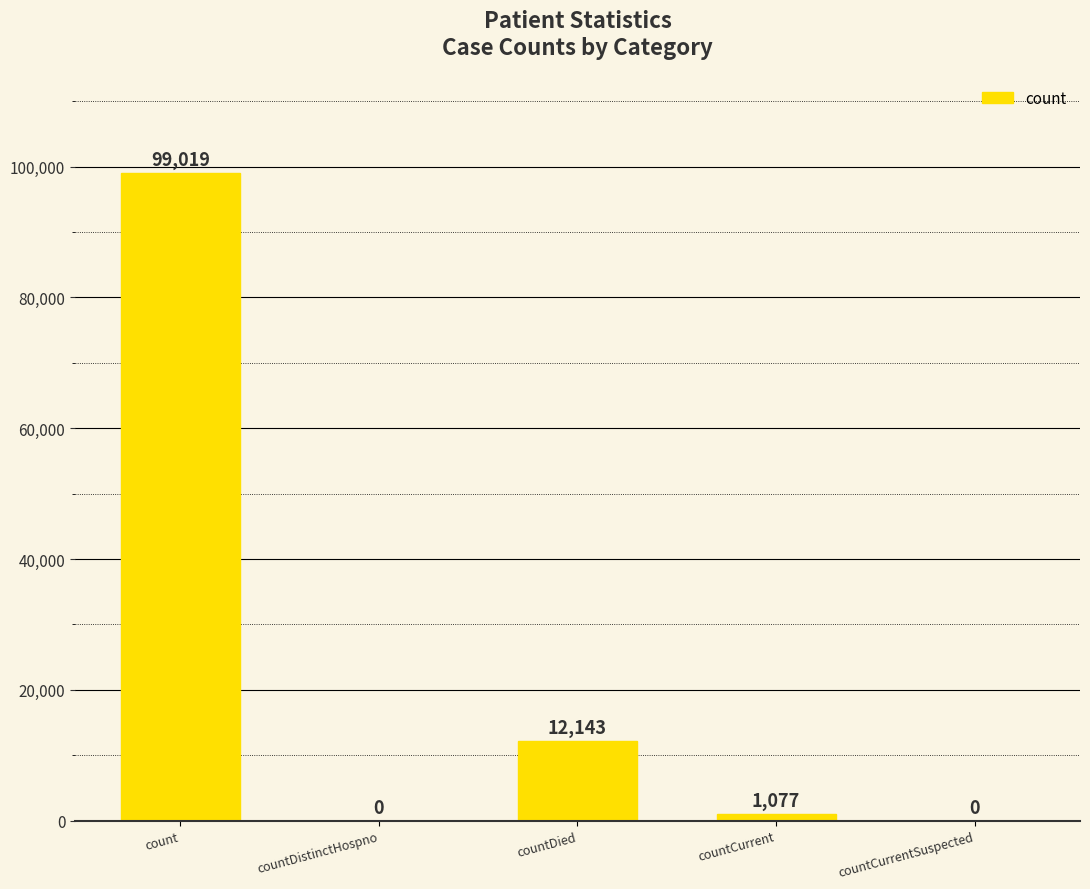

Reading left to right, what are all the values shown in this chart?

99019	0	12143	1077	0